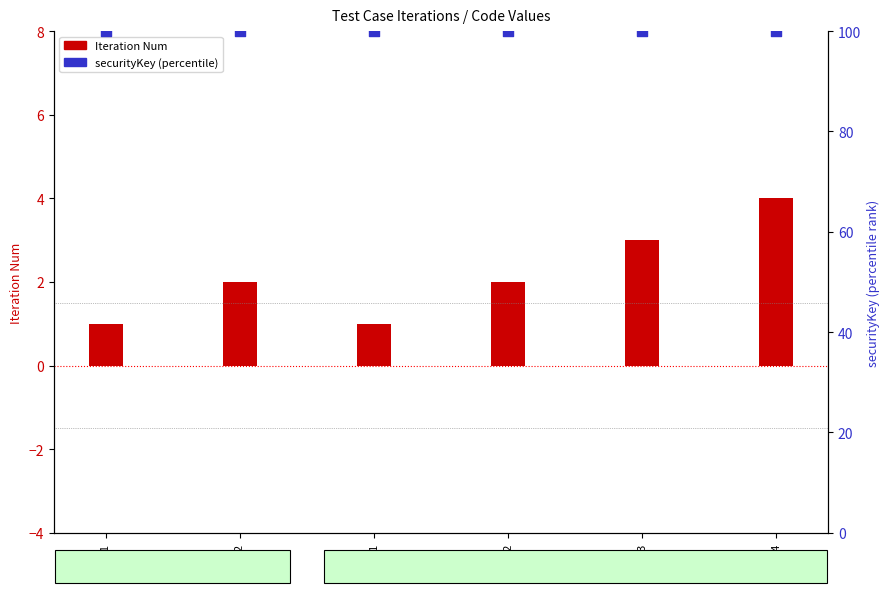

Which series reaches the minimum Y coordinate?

Iteration Num